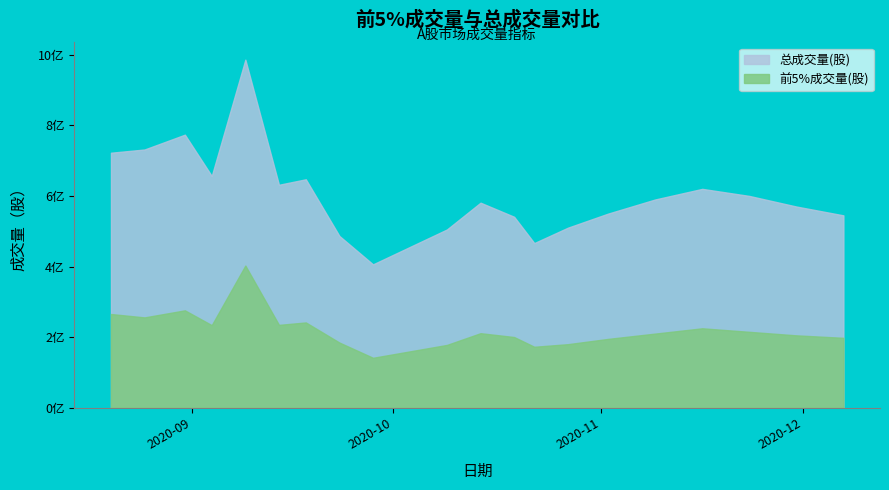

True or false: 总成交量(股) and 前5%成交量(股) intersect in this chart.

False